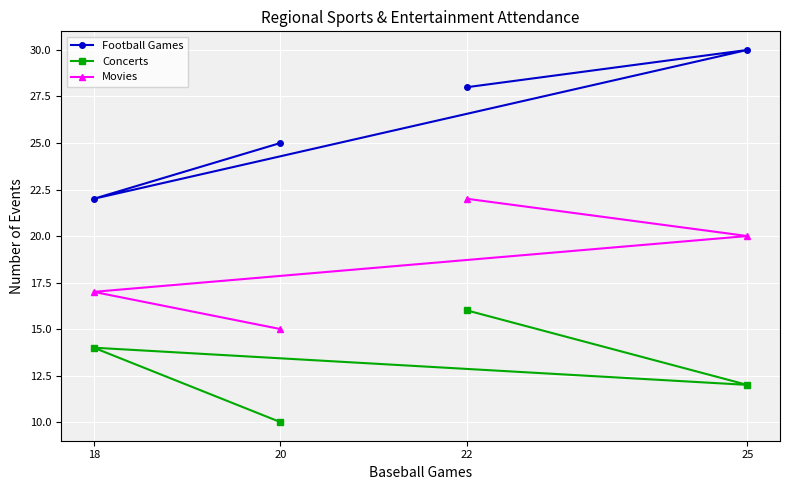

What is the sum of all Concerts values?

52